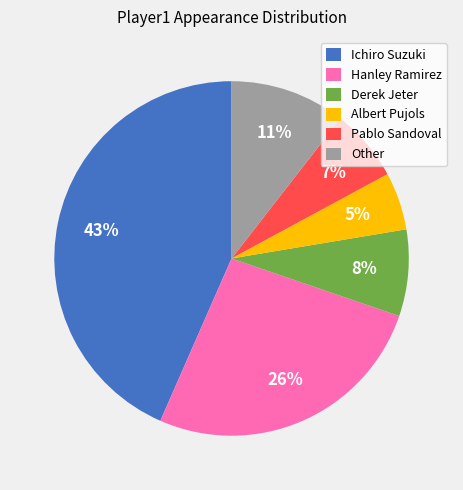

What is the smallest slice in the pie chart?

Albert Pujols